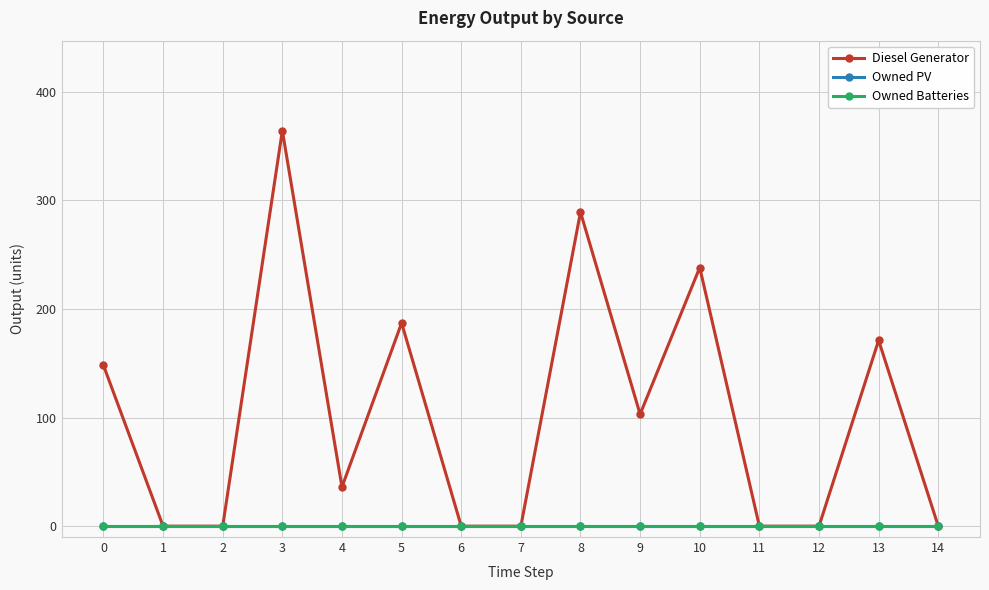

Is it true that Diesel Generator equals 103 at 9?

True